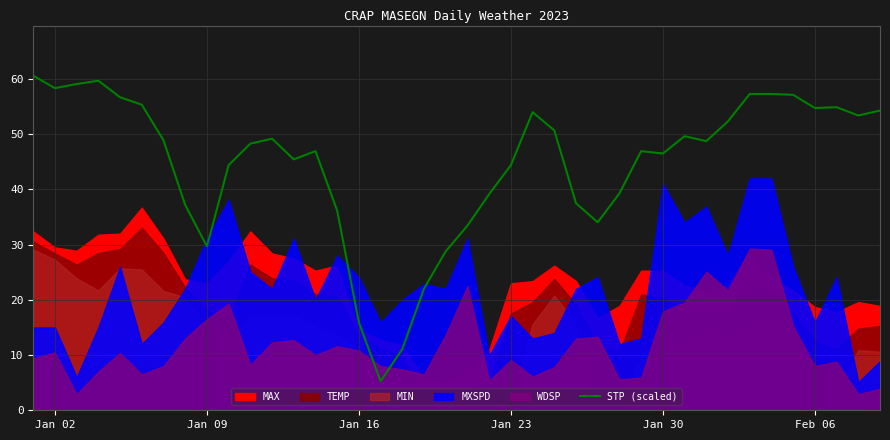

What is the maximum value for STP (scaled)?

60.6